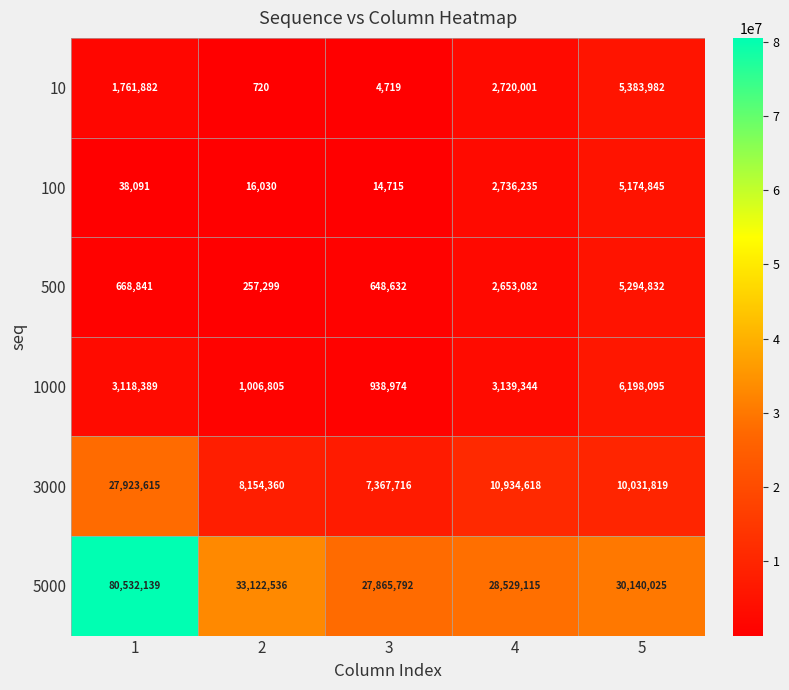

What is the sum of all 1000 values?

14401607